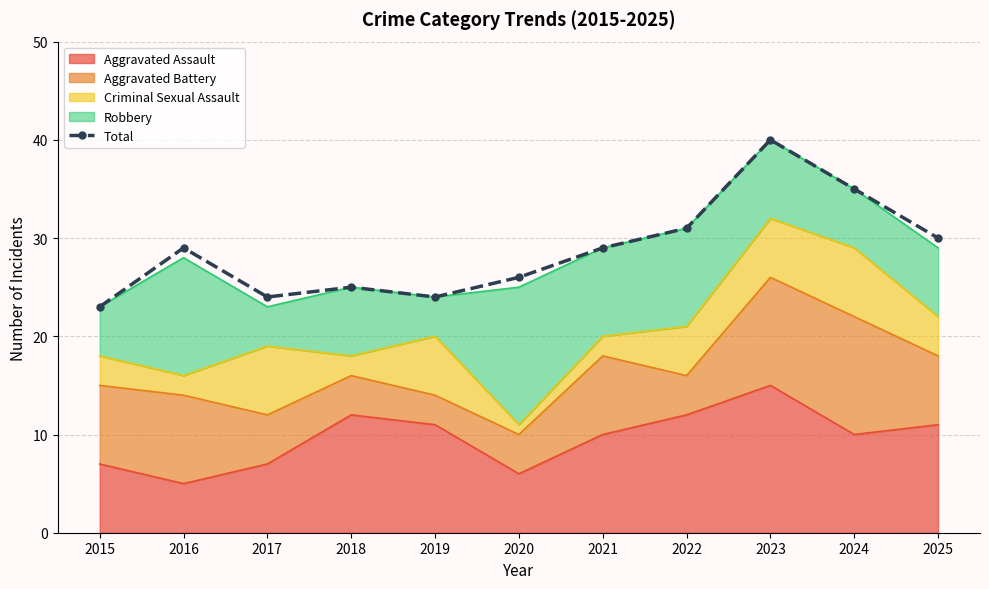

Which label corresponds to the smallest value in the chart?

2015